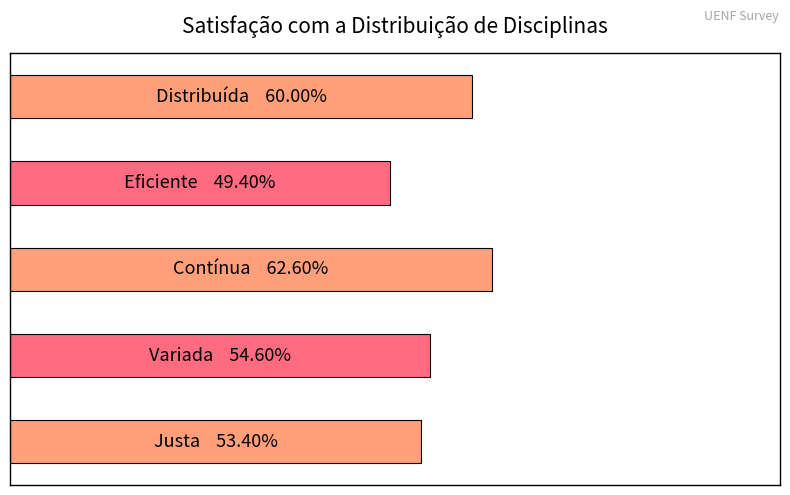

Are the bars grouped side by side (vs. stacked)?

No